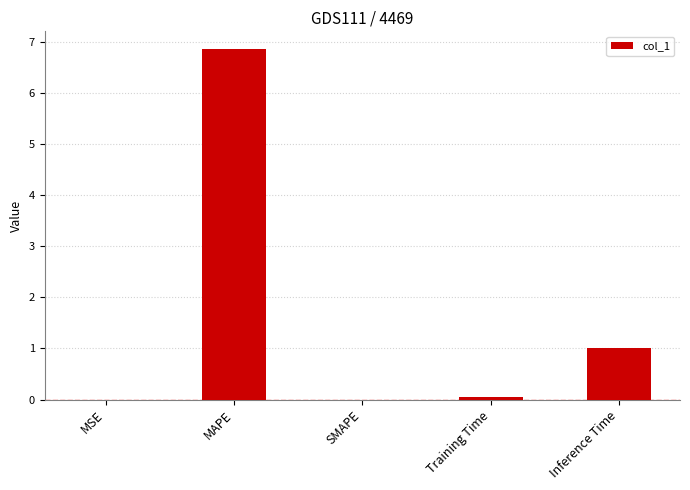

Which has a higher value, MAPE or MSE?

MAPE